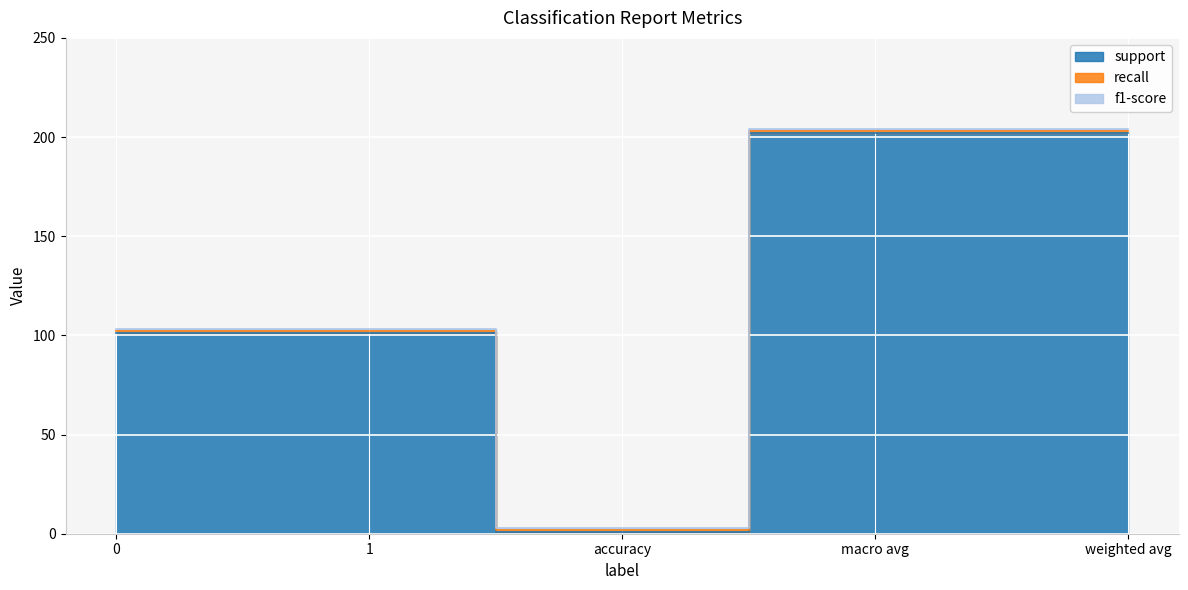

Reading left to right, transcribe all the data shown in this chart.

support: 101	101	1	202	202
recall: 1	1	1	1	1
f1-score: 1	1	1	1	1